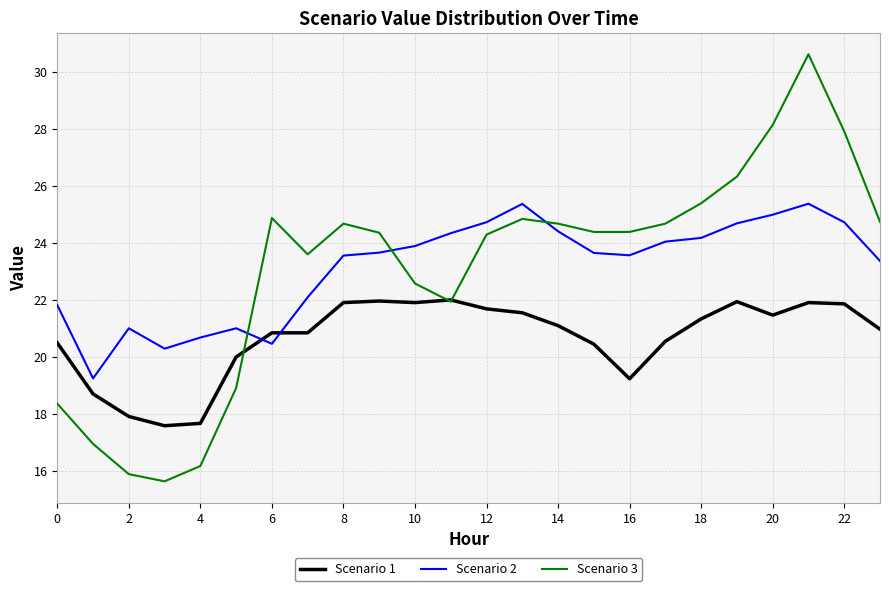

At how many categories does at least one series exceed 29?

1